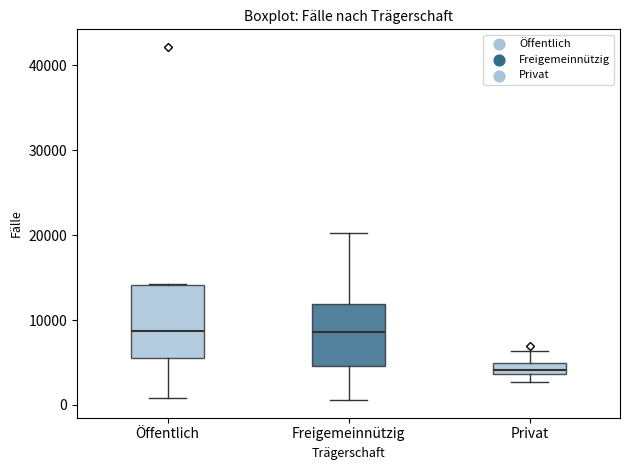

Where does the lower whisker of the box for Freigemeinnützig end on the y-axis? The values are not printed on the chart, so give them approximately, as read against the axis.

1000